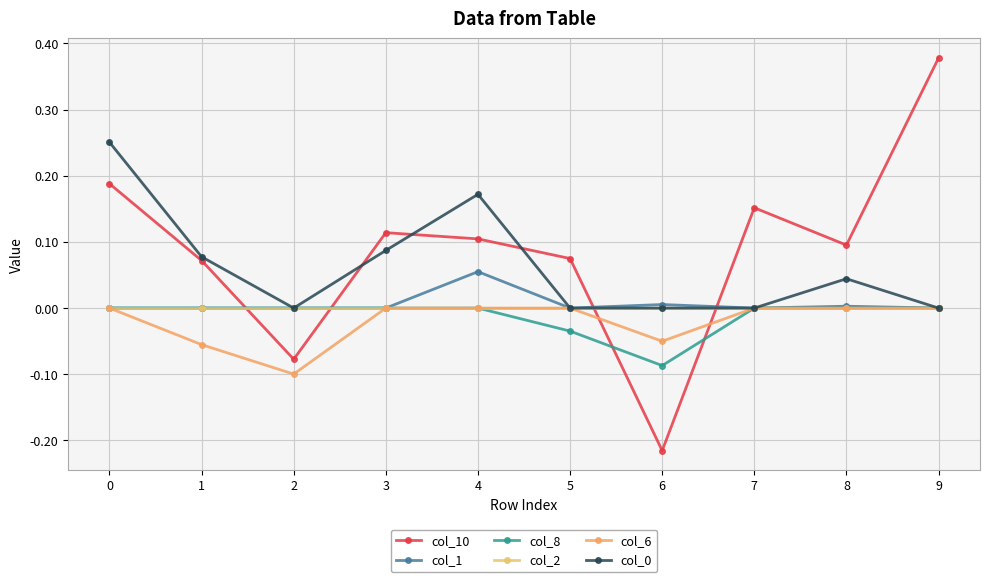

True or false: col_8 has more than 1 interior local peaks.

False